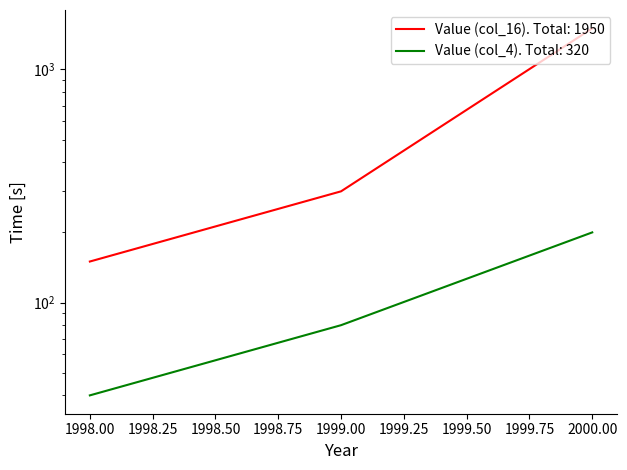

What value does the Value (col_16) series have at 2000, to the nearest 10?

1500